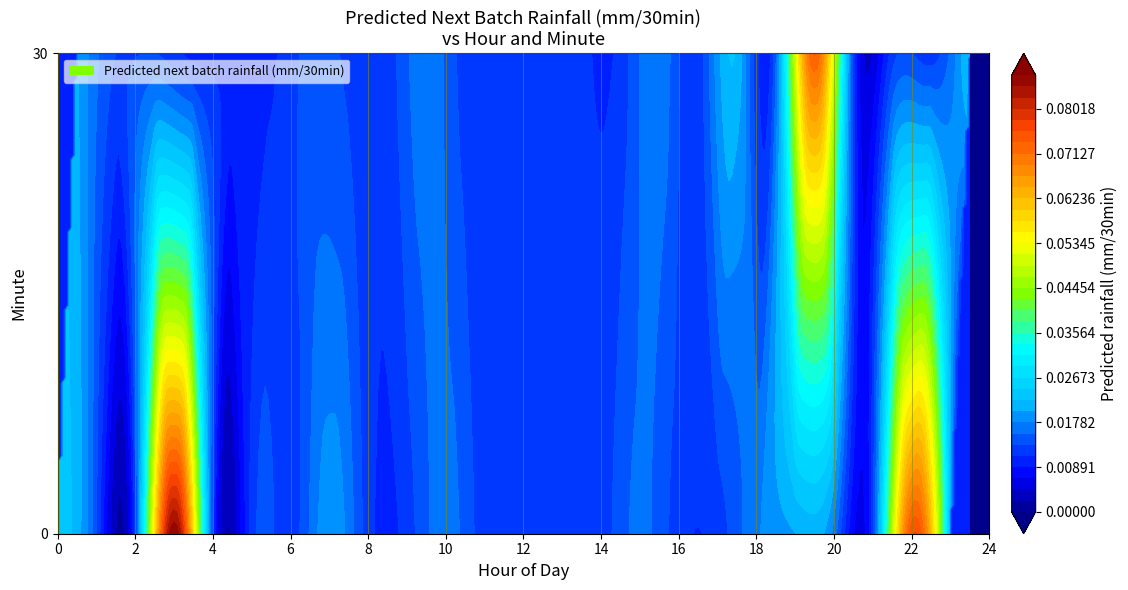

The 16 series shows 0.0 at 0. True or false?

True